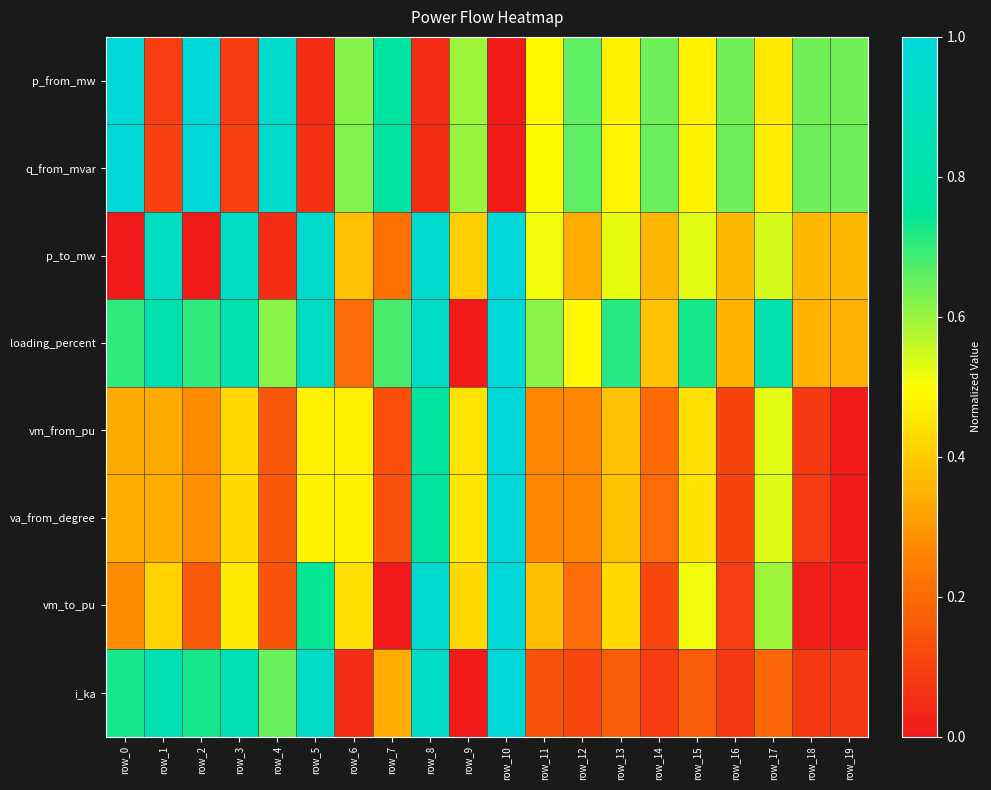

What is the total value across all series at row_2?

4.1